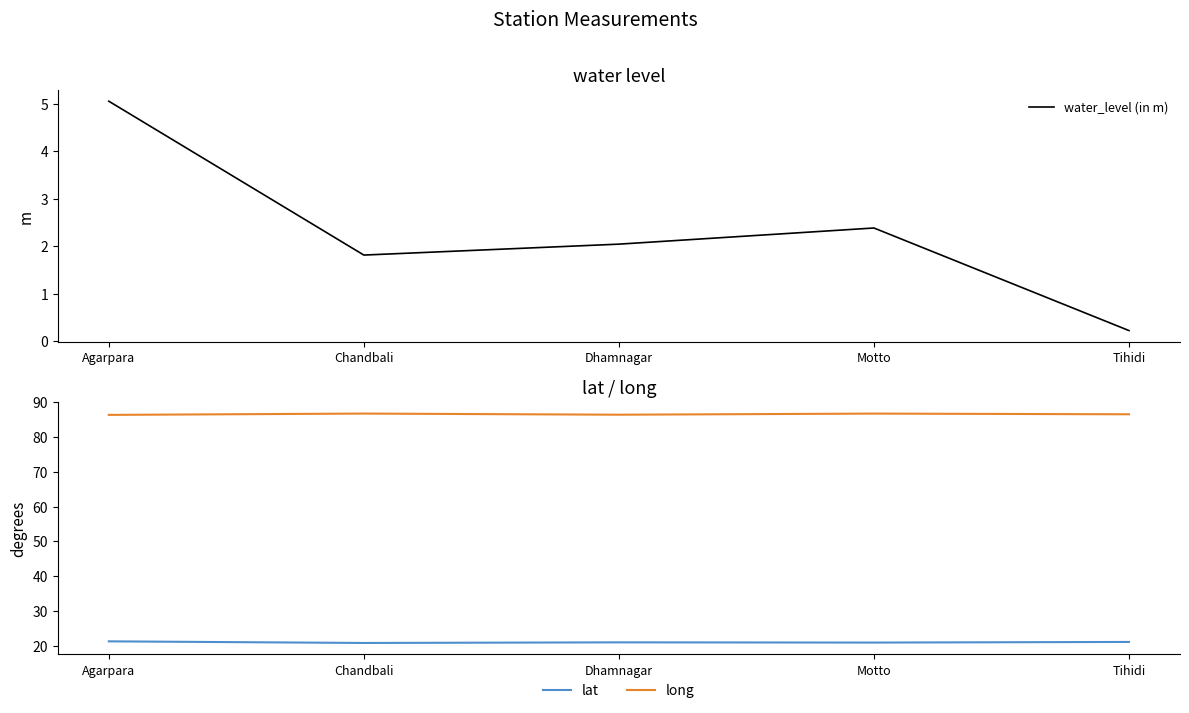

In lat, how many points are lower than both neighbors (excluding endpoints)?

2